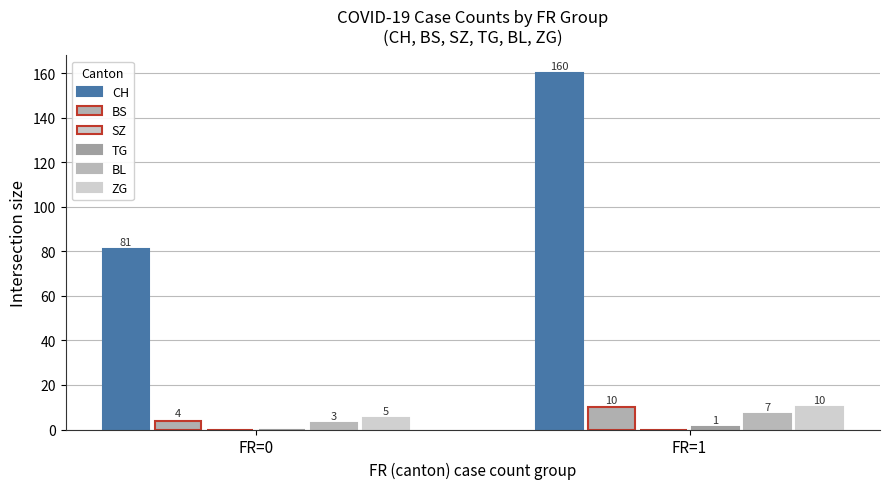

At which category is the sum across all series the highest?

FR=1